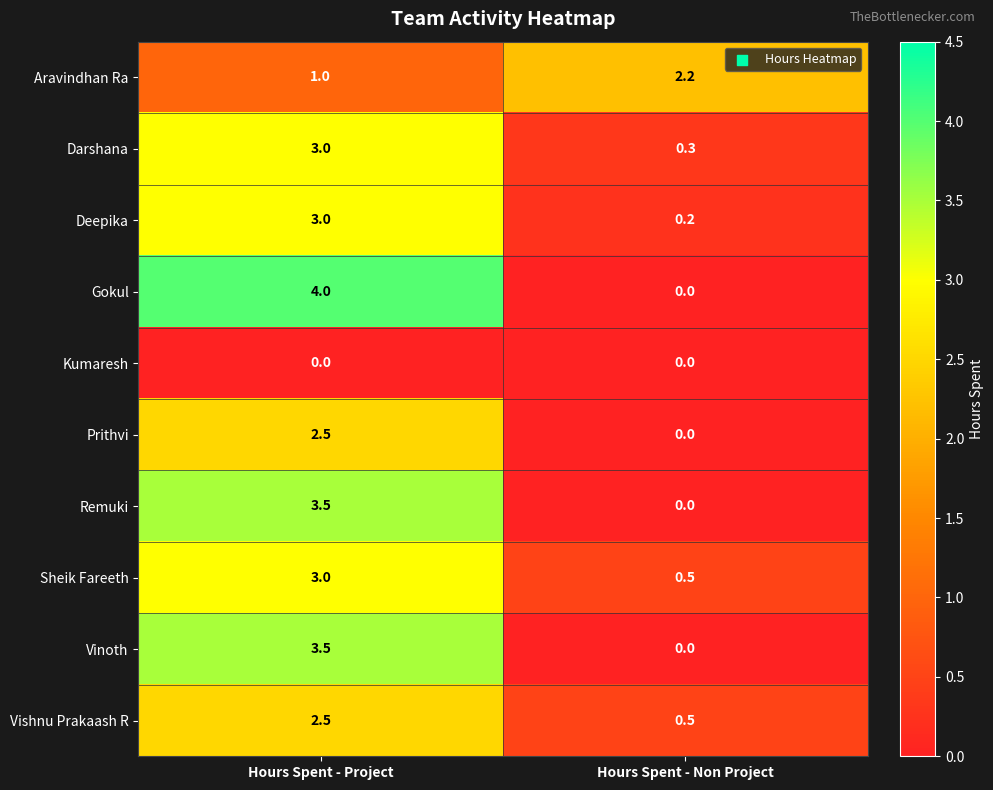

What is the greatest value displayed?

4.0